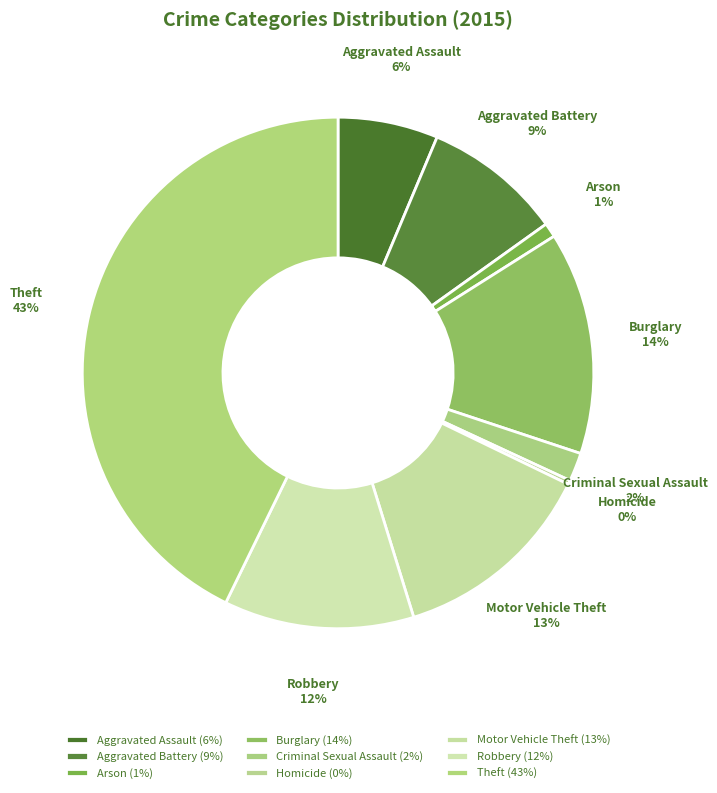

Does Robbery represent more than half of the total?

No